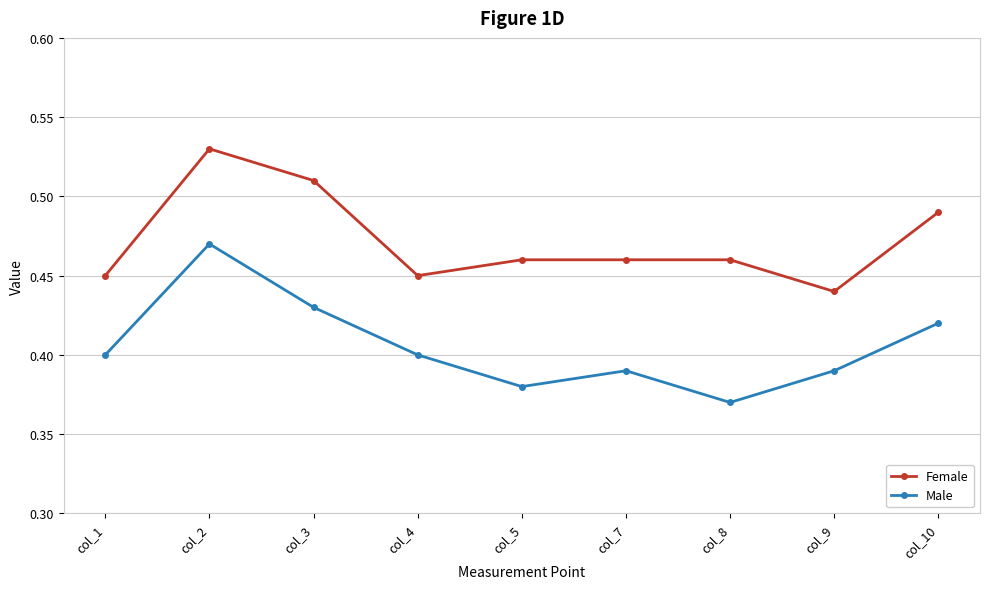

List the series in order of their overall mean, highest first.

Female, Male